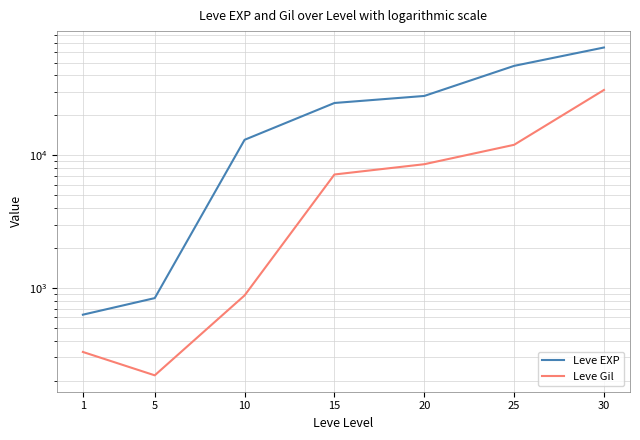

True or false: Leve Gil has more than 1 interior local peaks.

False